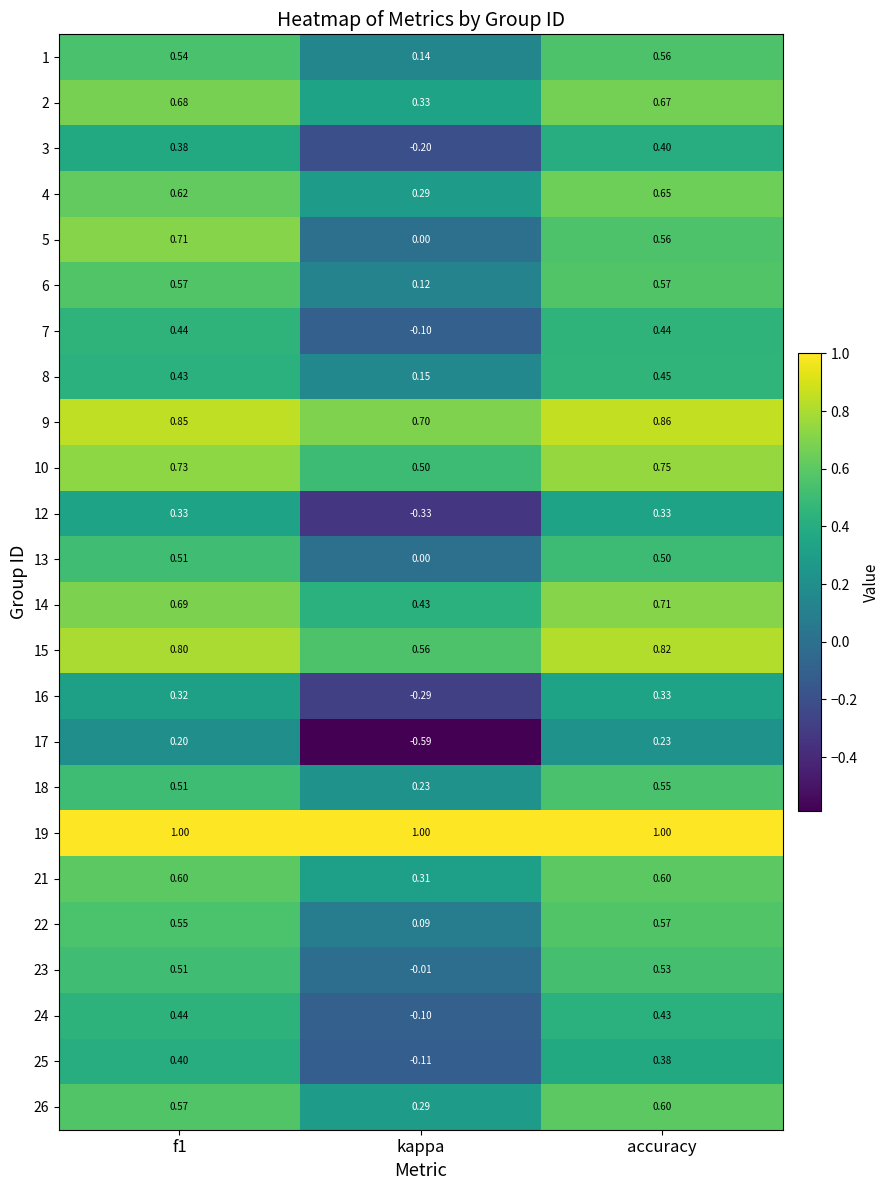

Which category has the lowest value in the 14 series?

kappa